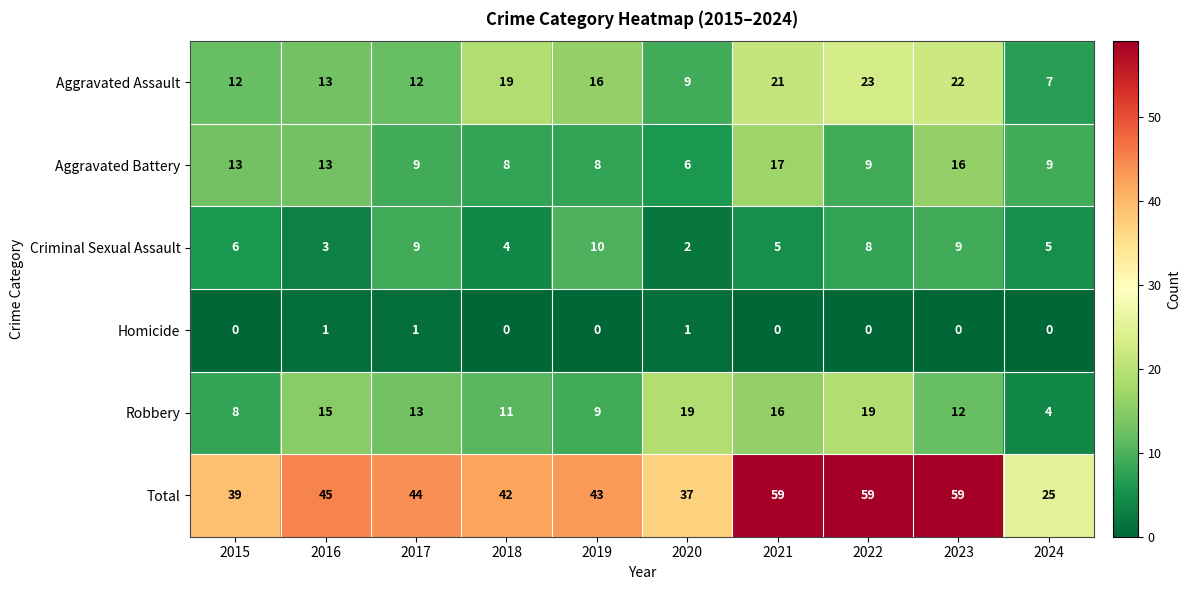

What is the sum of the Robbery values at 2019 and 2018?

20